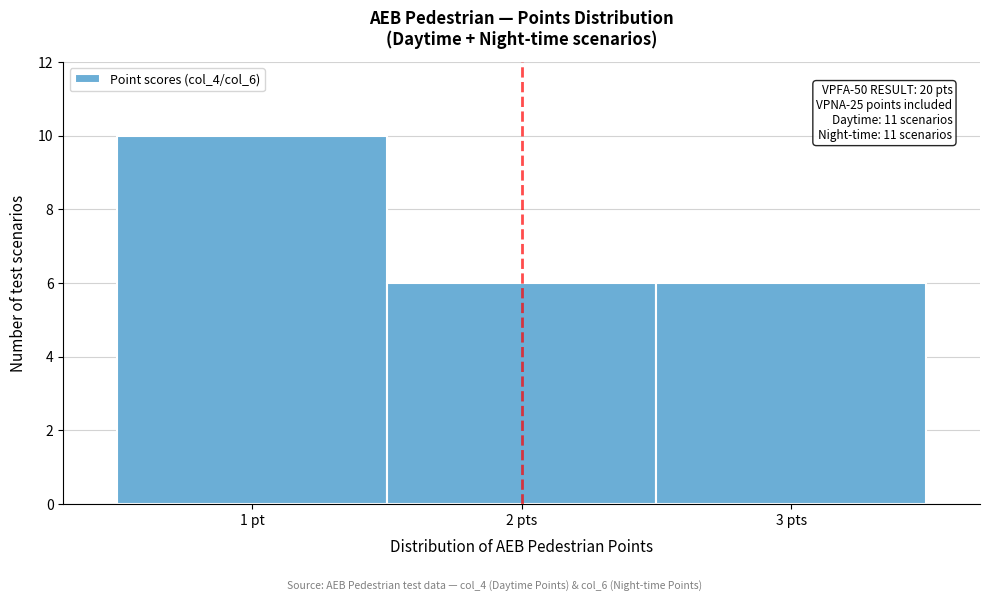

Reading left to right, what are all the values shown in this chart?

10	6	6